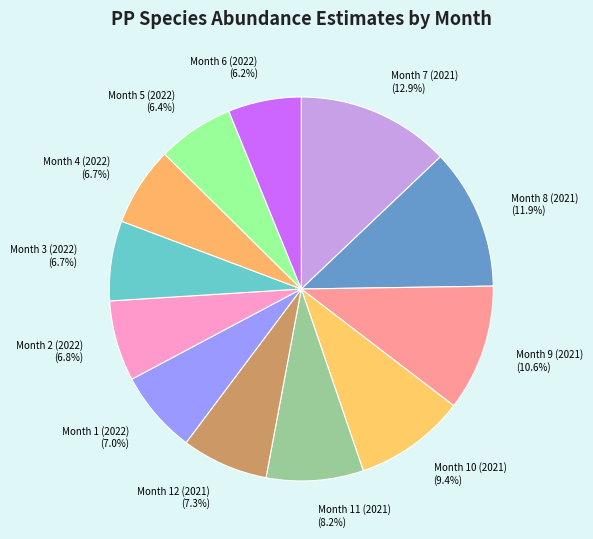

Do Month 8 (2021) and Month 5 (2022) together represent more than half of the pie?

No